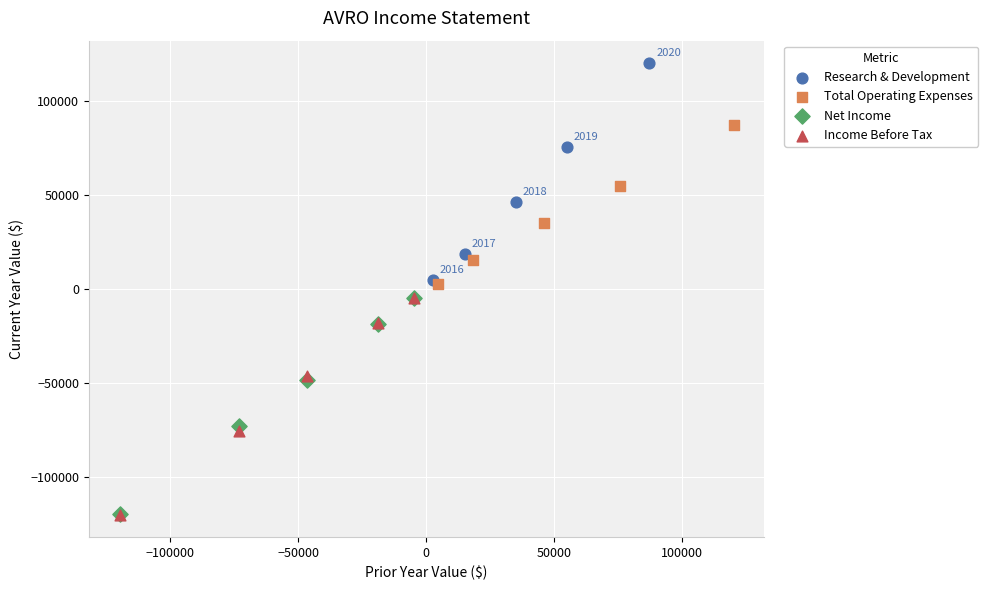

What are all the series names shown in the legend?

Research & Development, Total Operating Expenses, Net Income, Income Before Tax